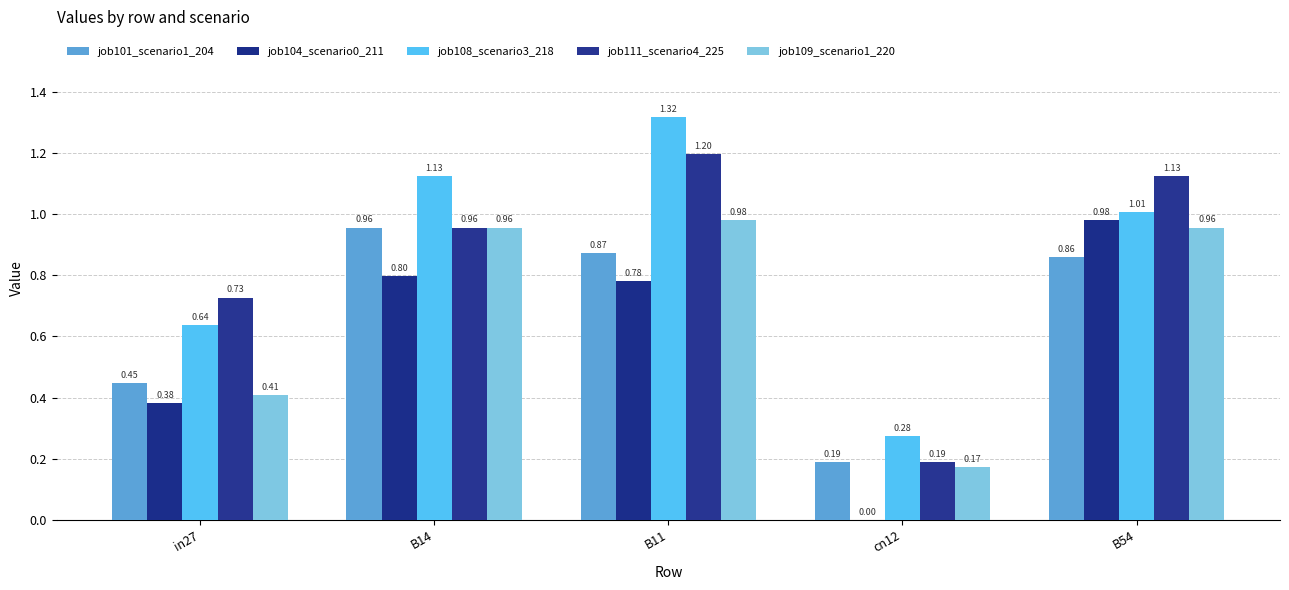

What is the average value of the job109_scenario1_220 series?

0.7